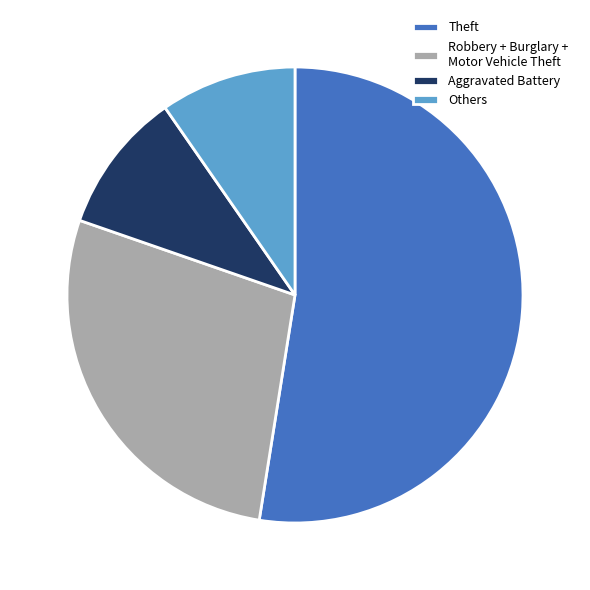

Is it true that Aggravated Battery is 10% of the pie?

True